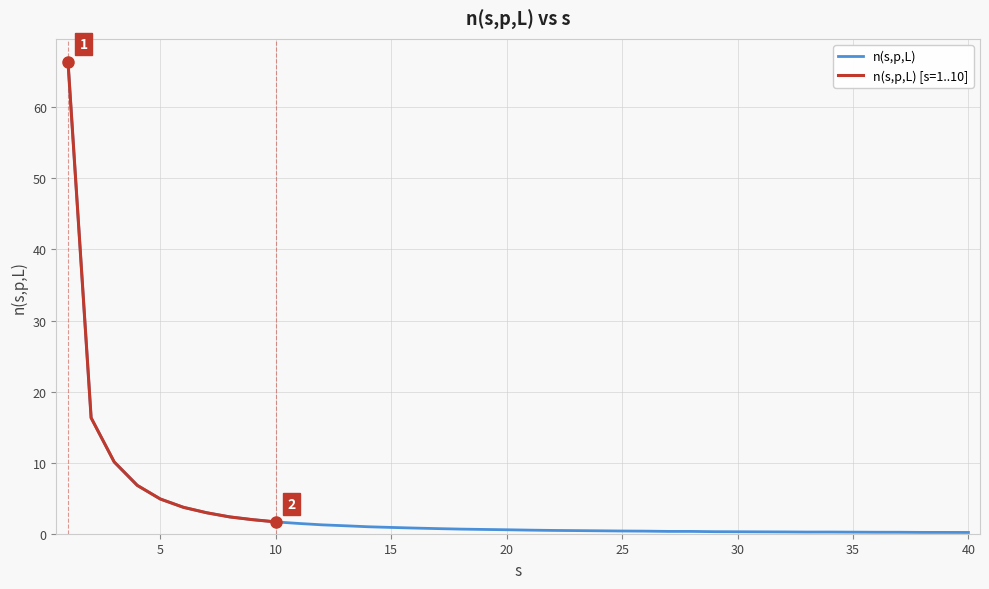

True or false: the data shows 0.2 at 33.

True